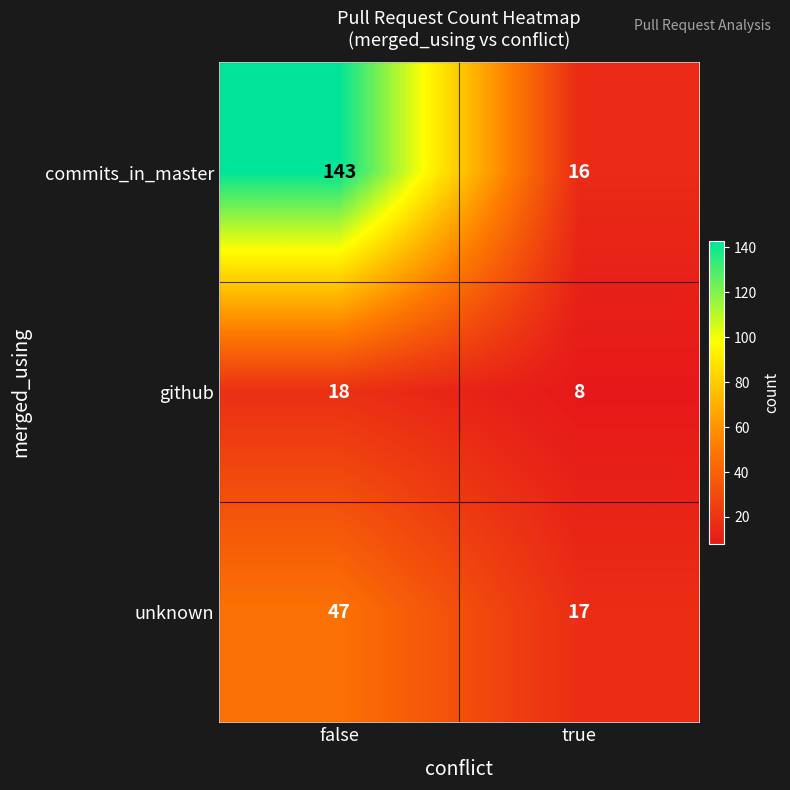

Reading left to right, transcribe all the data shown in this chart.

commits_in_master: false=143	true=16
github: false=18	true=8
unknown: false=47	true=17